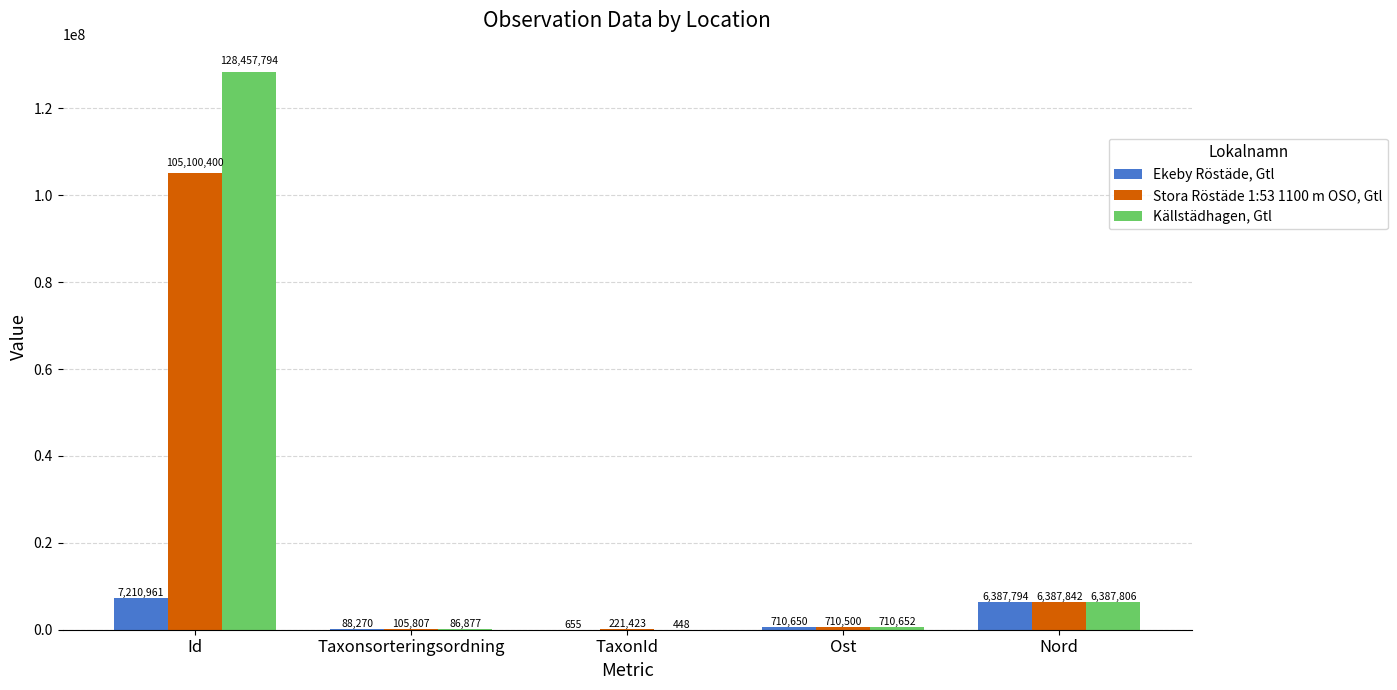

Does the chart contain stacked bars?

No